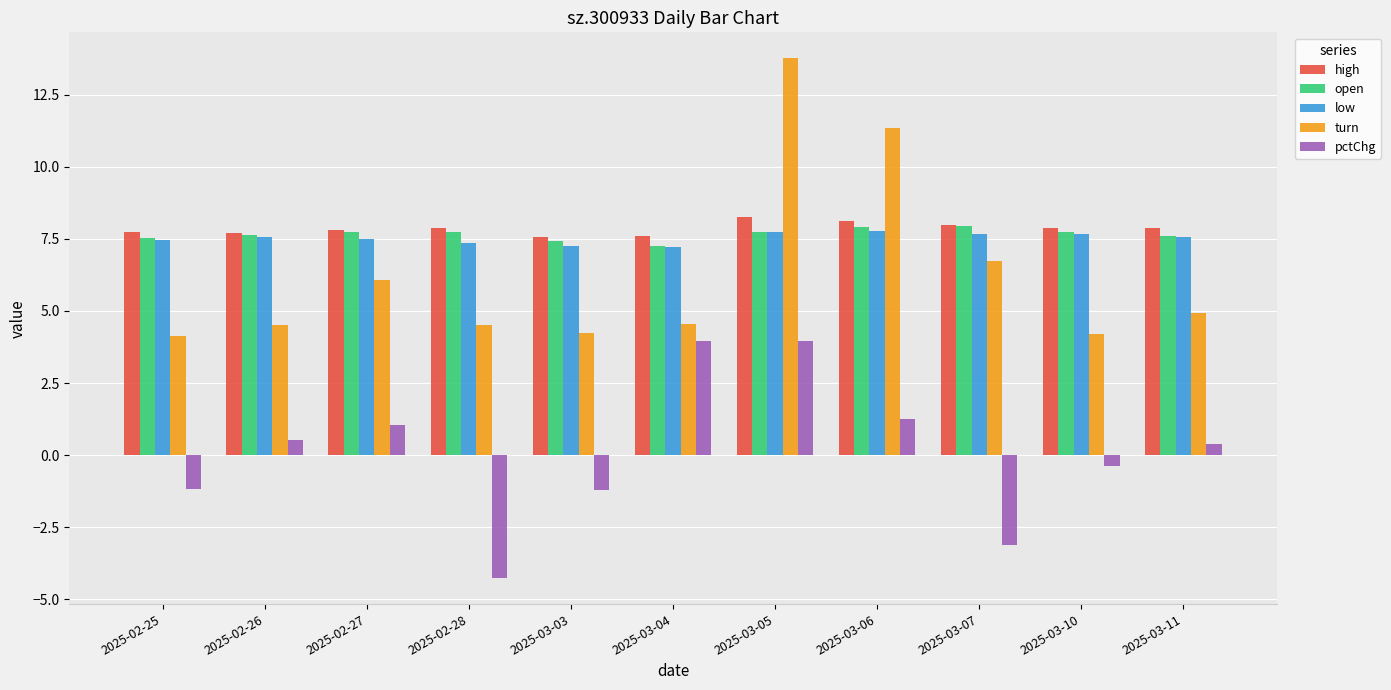

List the series in order of their peak value, highest first.

turn, high, open, low, pctChg